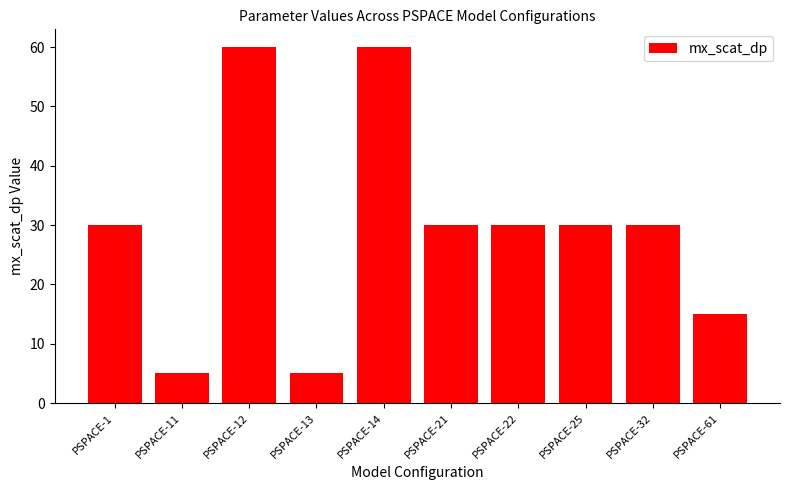

How many bars are there in total?

10